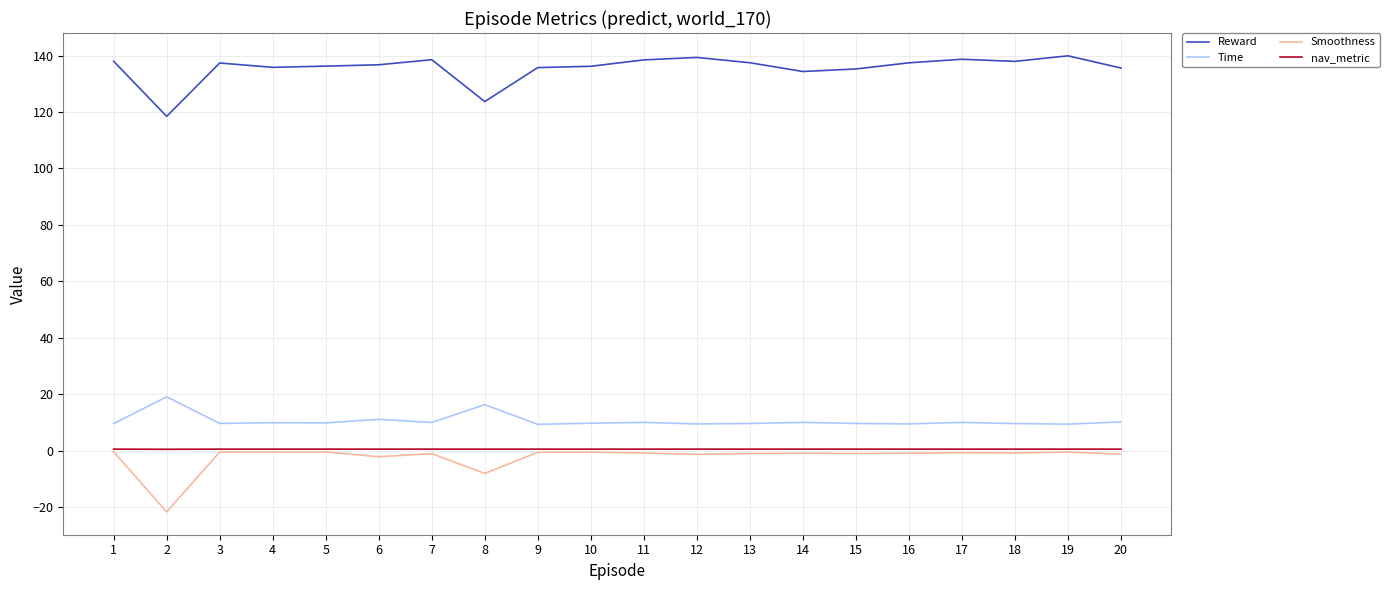

Is it true that nav_metric equals 0.5 at 6?

True